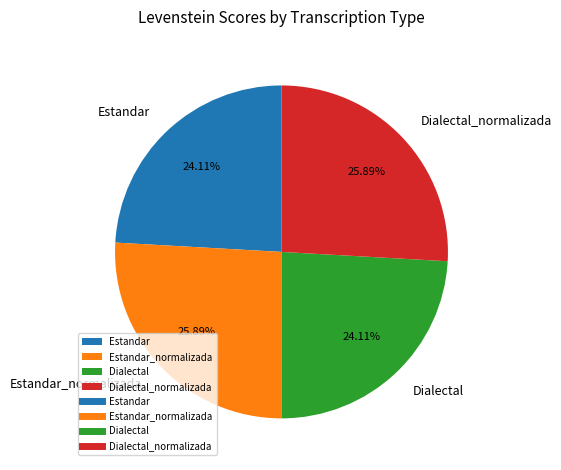

The Dialectal_normalizada slice represents 26% of the pie. True or false?

True